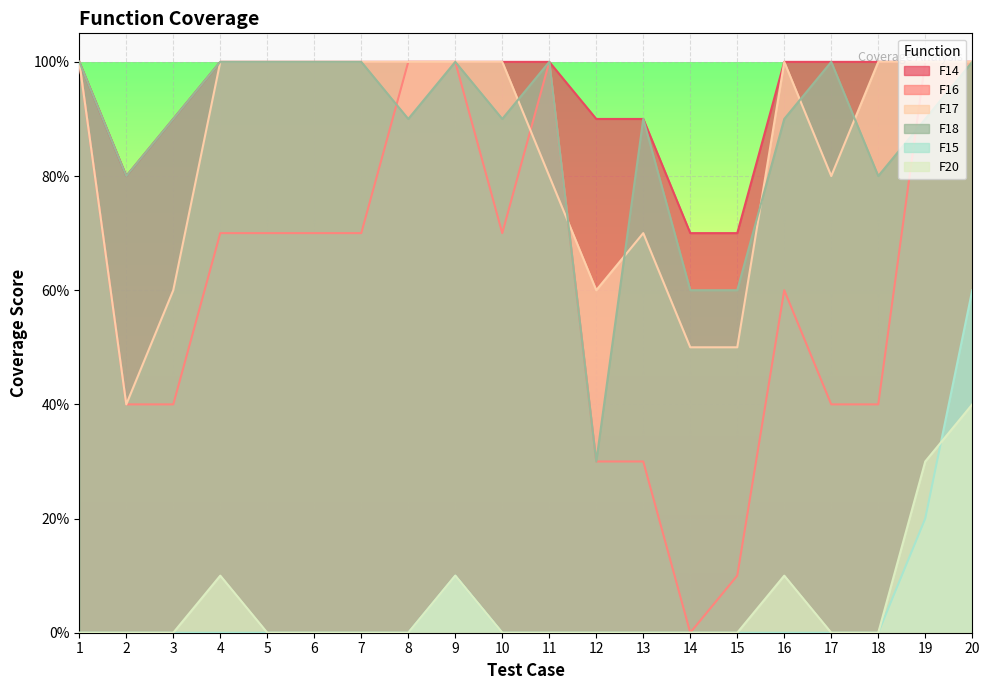

Where is the first local maximum for F20?

4